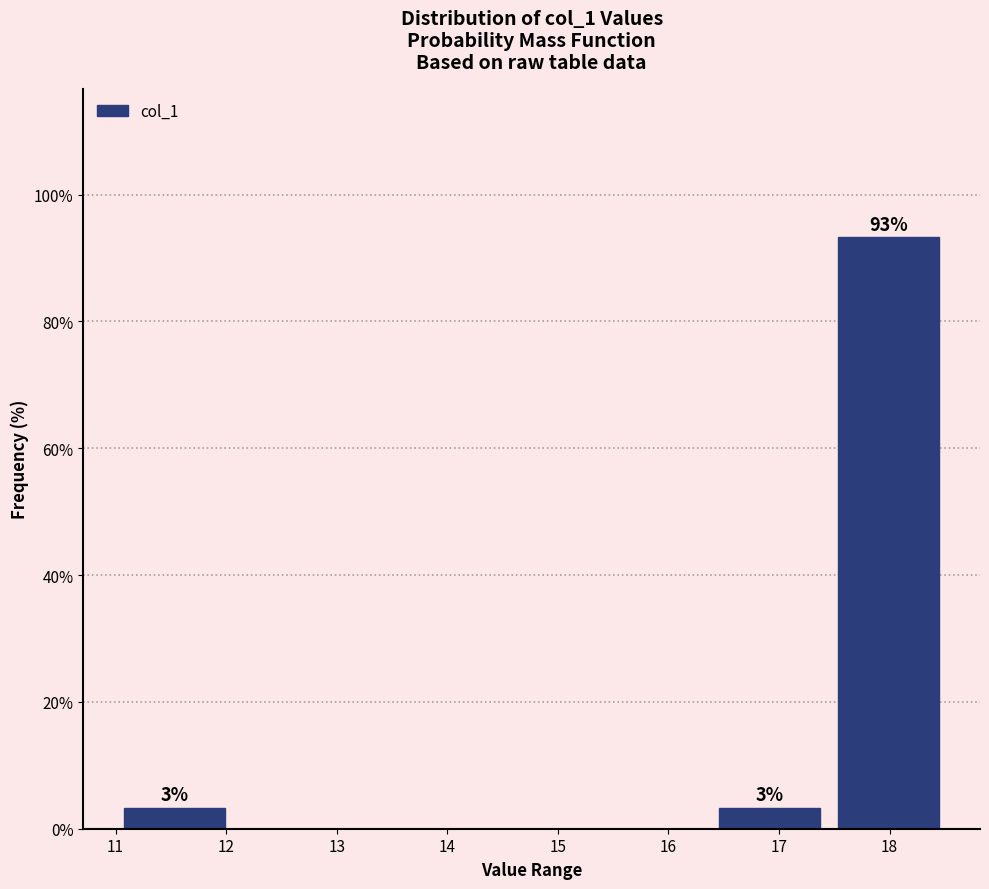

Over which range of the x-axis is the bar tallest?

17.5 to 18.5